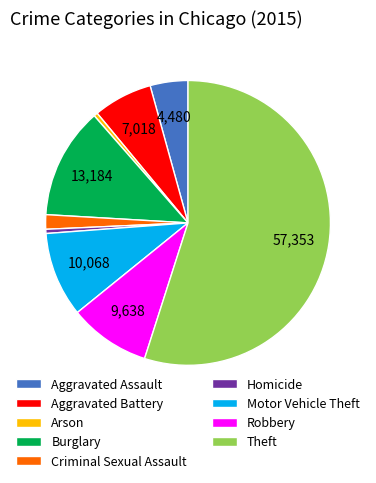

Which slice is the largest?

Theft